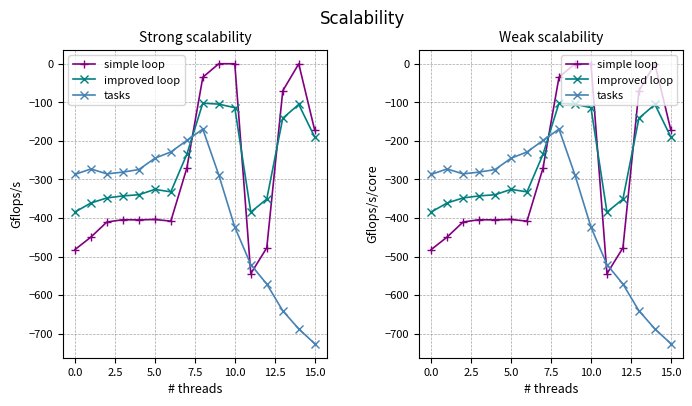

How many intersections are there between simple loop and tasks?

3